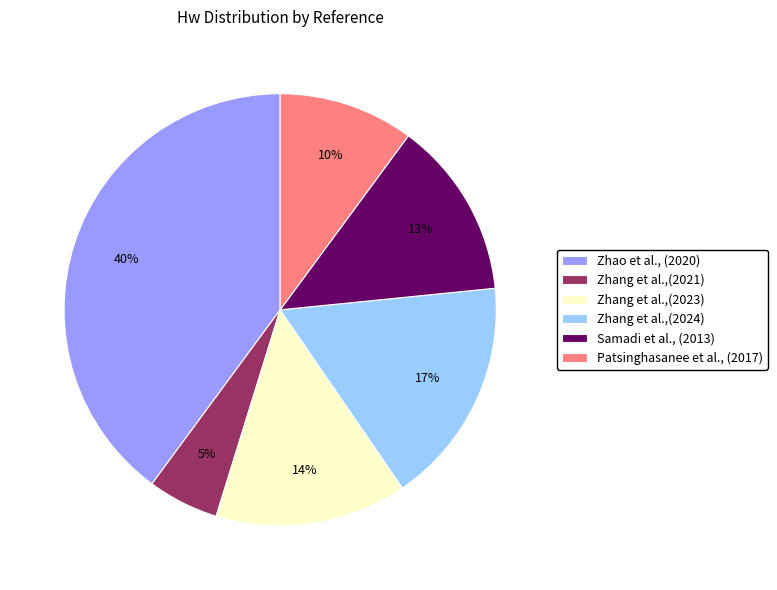

Is there a majority slice in this chart?

No